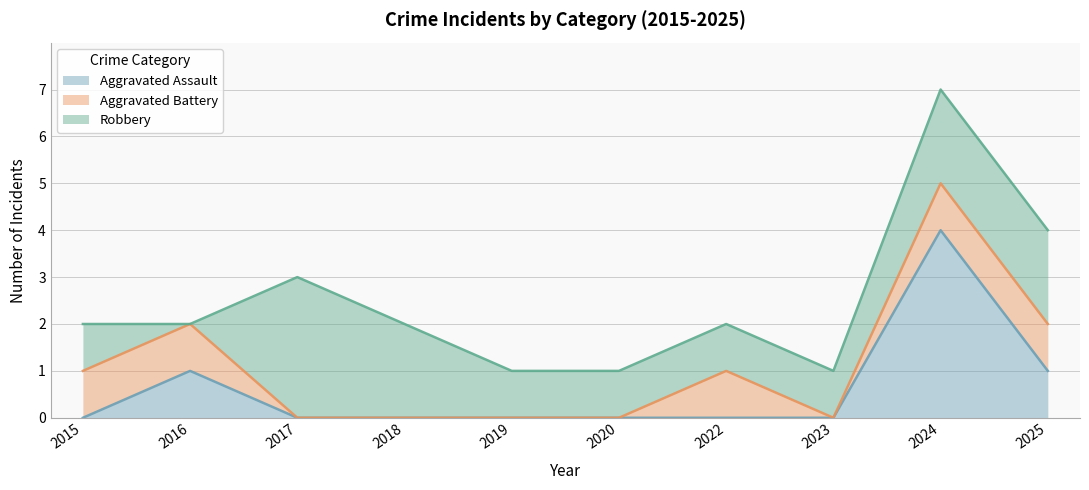

At which category does the chart reach its peak across all series?

2024